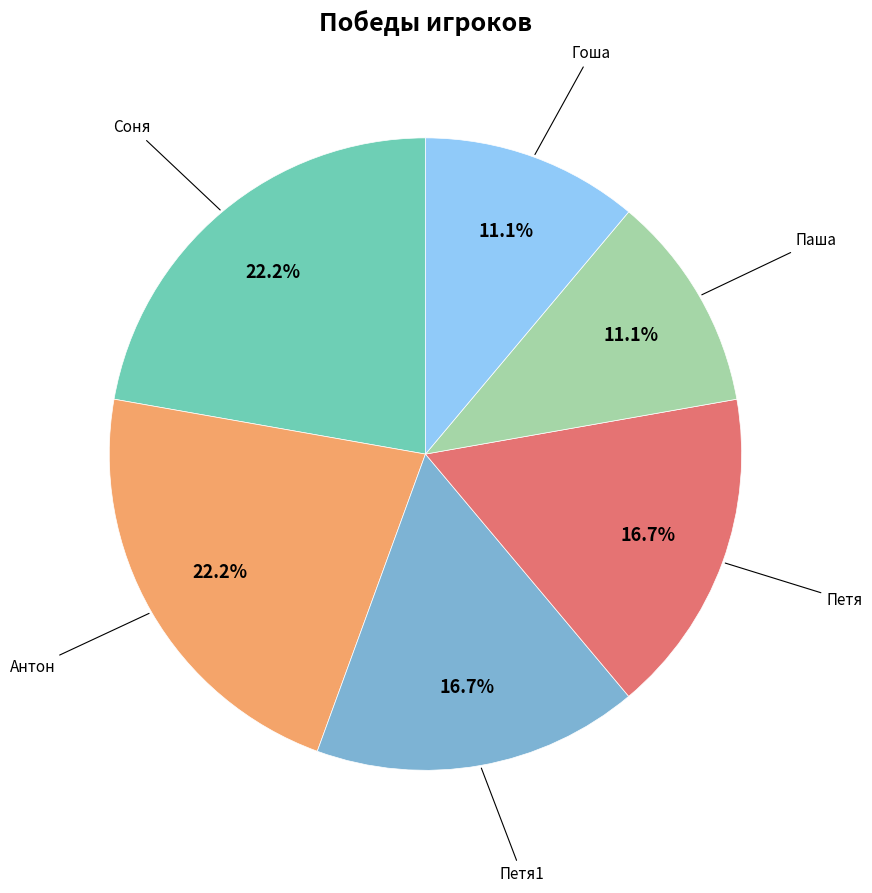

Is there any slice that represents more than half of the pie?

No